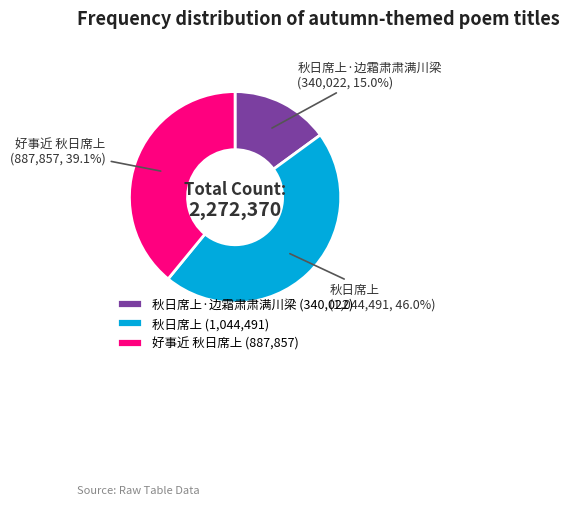

Approximately how many times larger is the value at 秋日席上 (1,044,491) compared to 秋日席上·边霜肃肃满川梁 (340,022)?

3.1